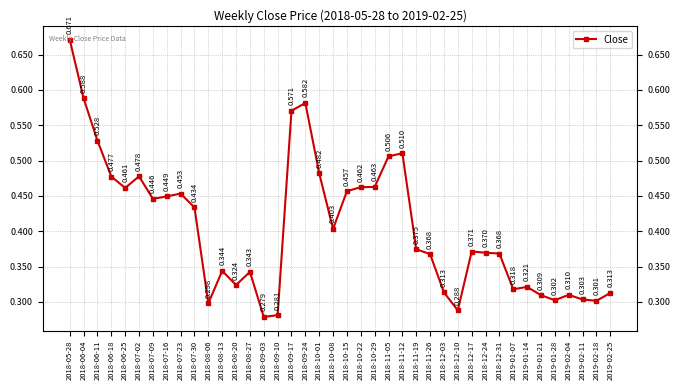

How many lines are shown in the chart?

1